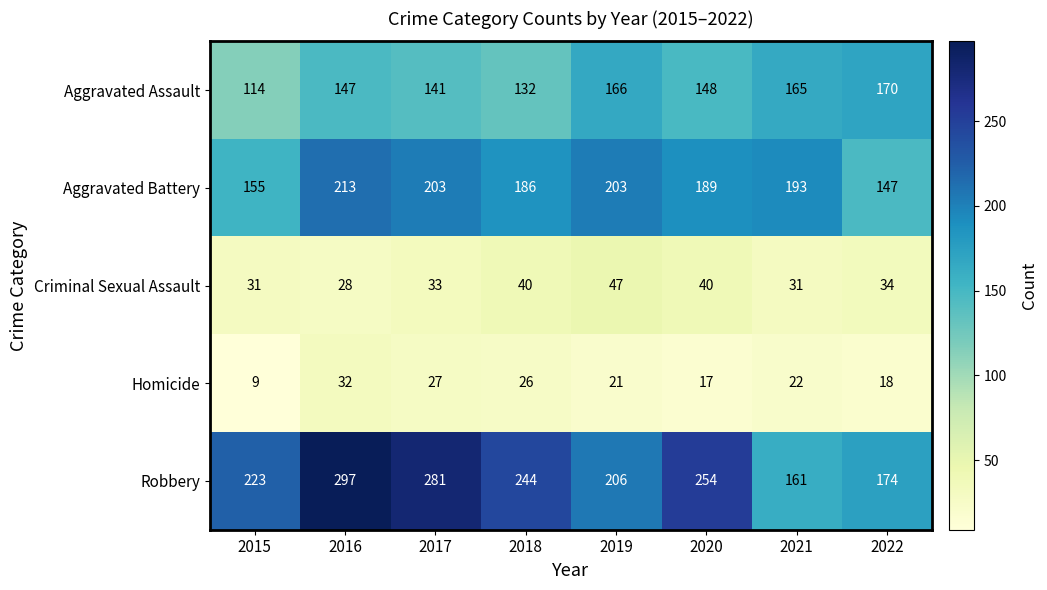

List the series in order of their peak value, highest first.

Robbery, Aggravated Battery, Aggravated Assault, Criminal Sexual Assault, Homicide